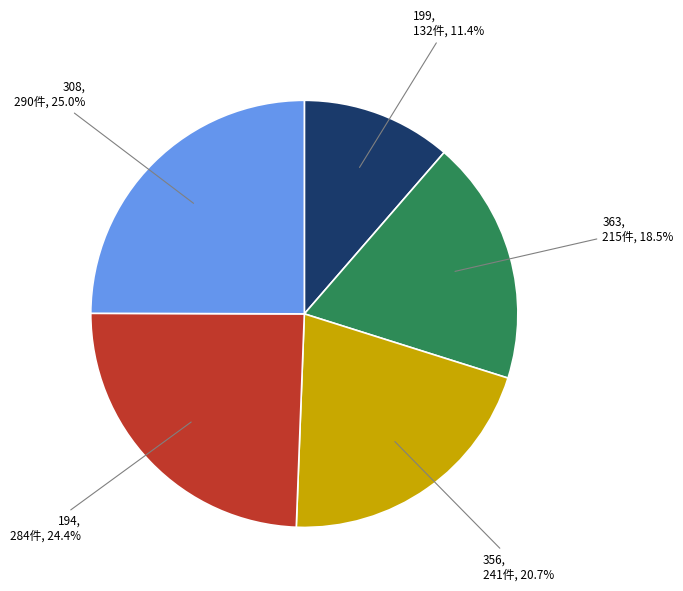

Does any single category account for the majority?

No